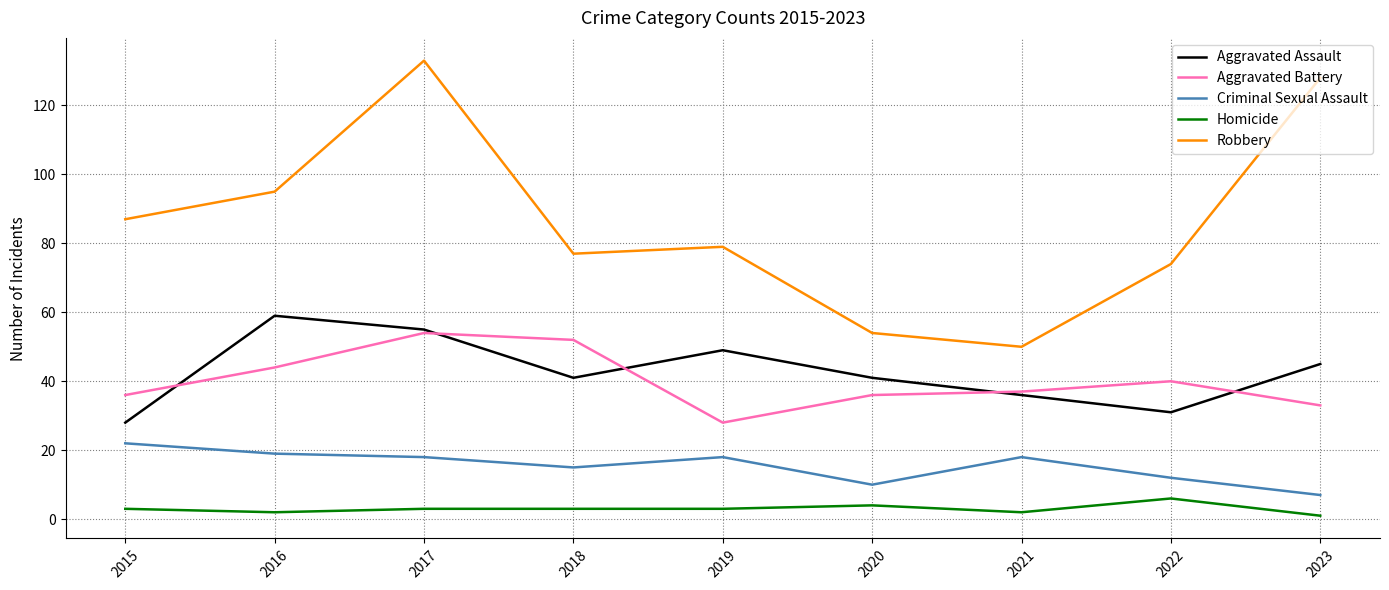

At how many categories does at least one series exceed 112?

2